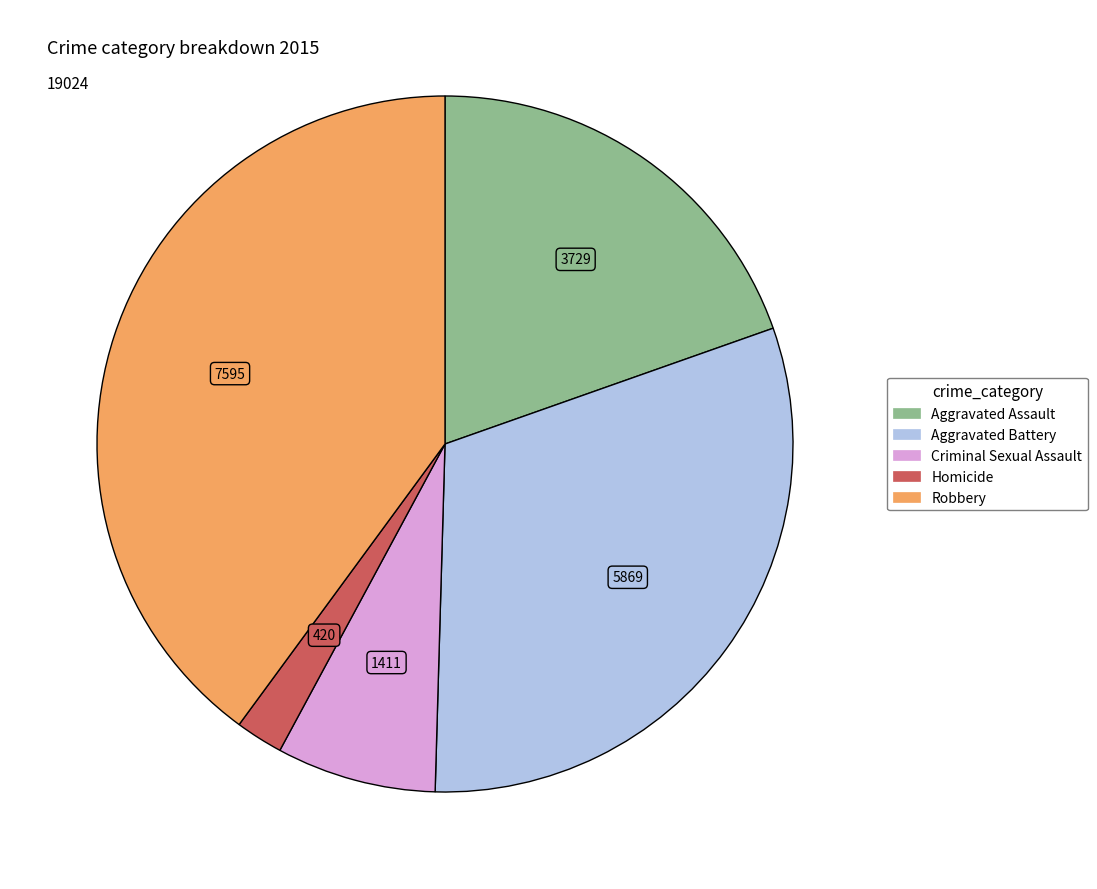

Rank the categories by value from lowest to highest.

Homicide, Criminal Sexual Assault, Aggravated Assault, Aggravated Battery, Robbery